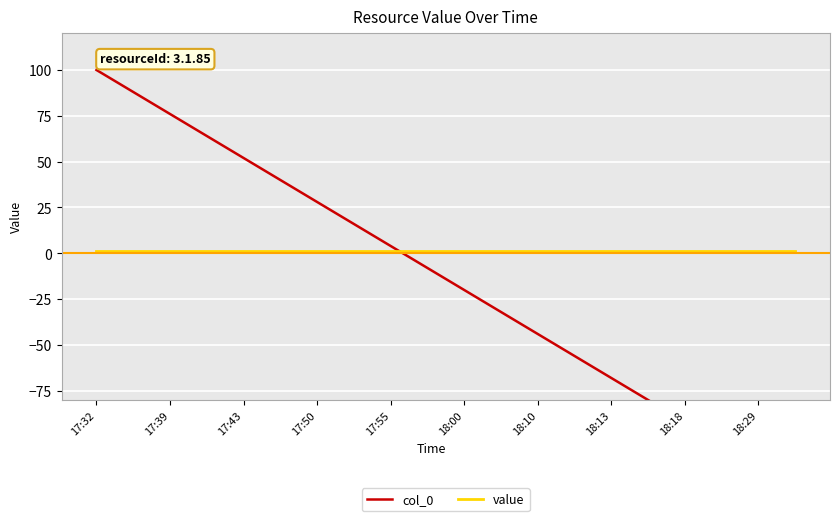

How many times do col_0 and value cross each other?

1